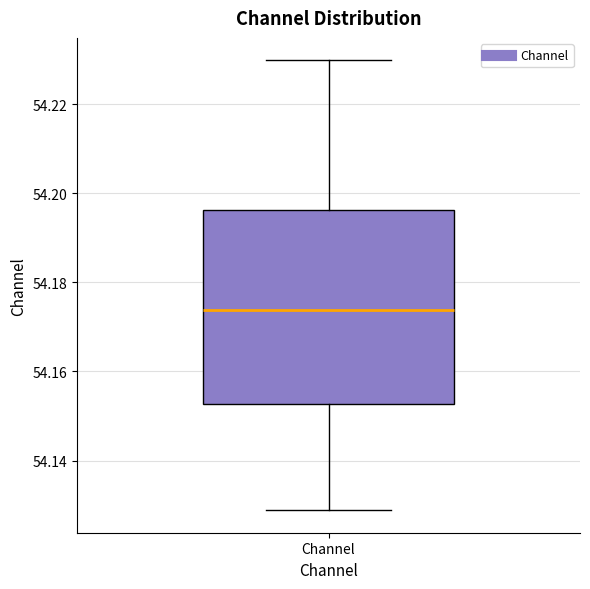

Where is the lower edge of the box for Channel on the y-axis? The values are not printed on the chart, so give them approximately, as read against the axis.

54.152